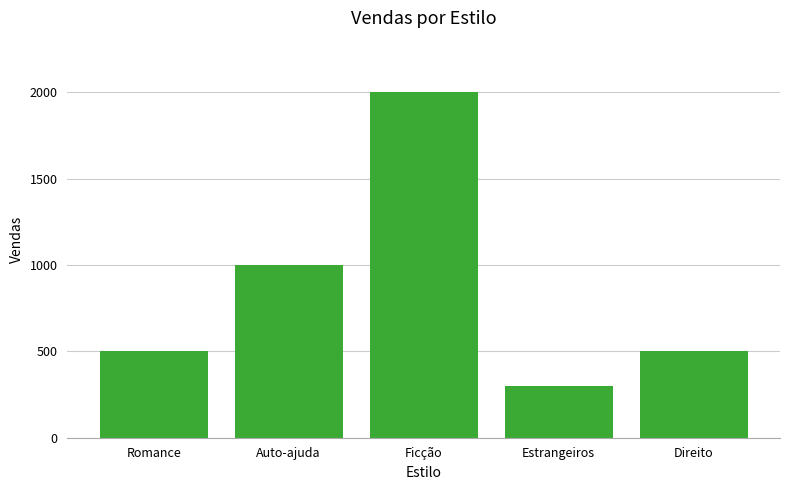

What is the sum of all values?

4300